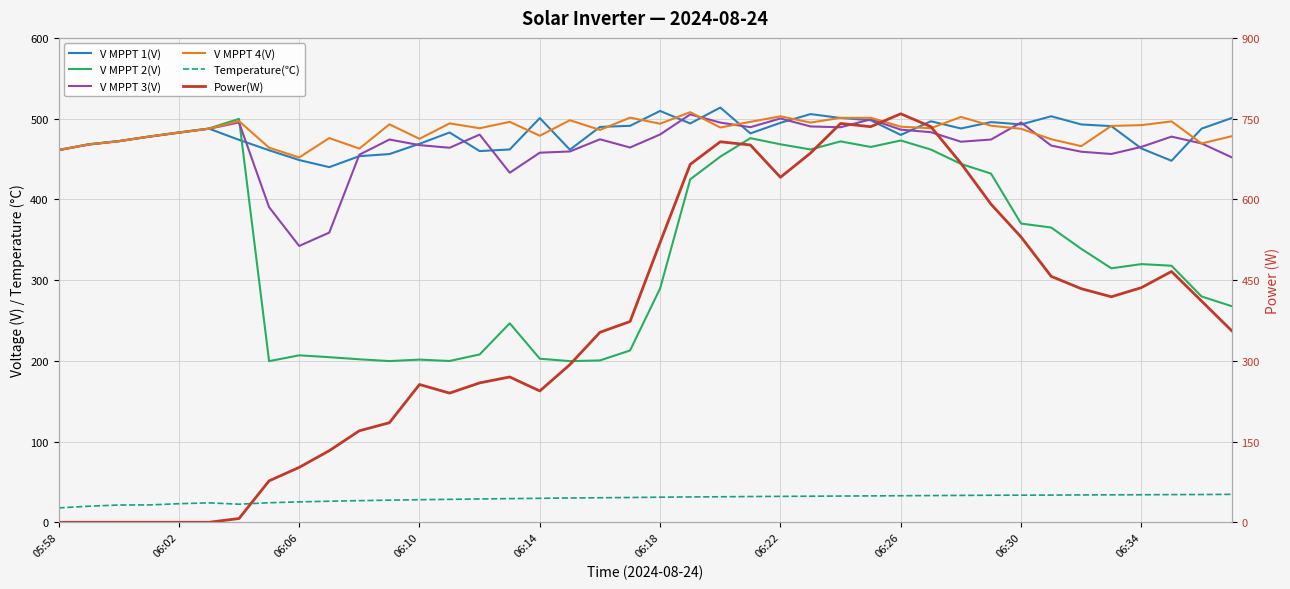

In V MPPT 1(V), how many points are lower than both neighbors (excluding endpoints)?

9